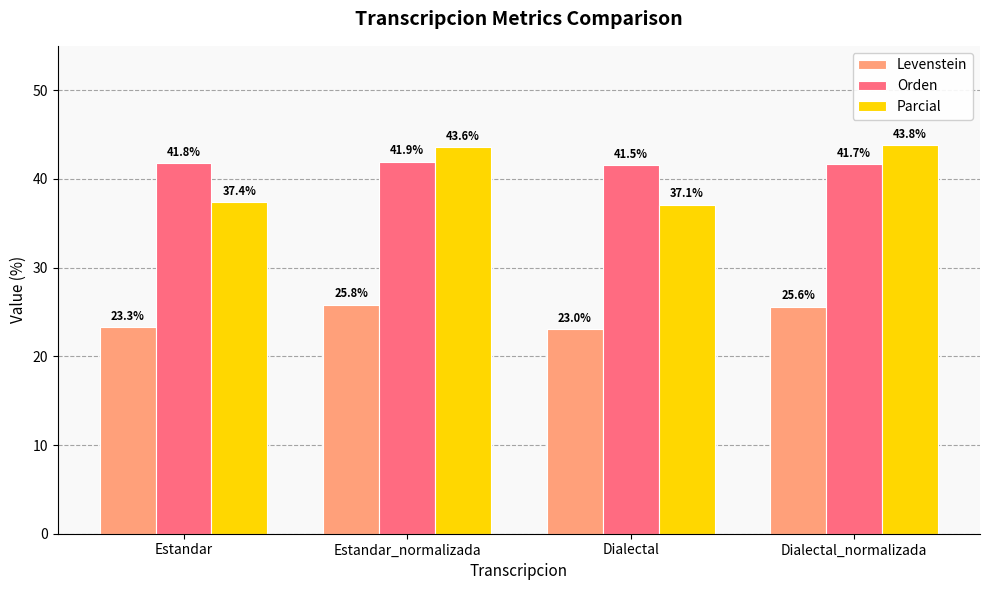

Where does the Parcial series first go above 43?

Estandar_normalizada